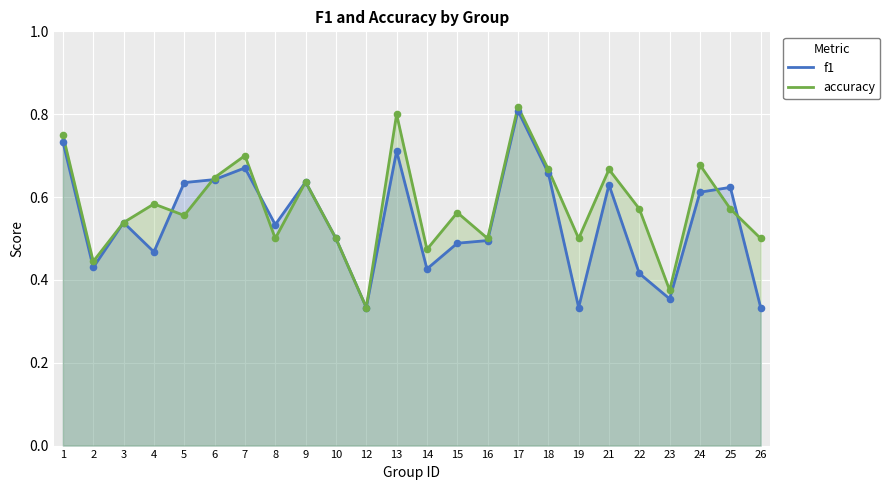

What are all the series names shown in the legend?

f1, accuracy